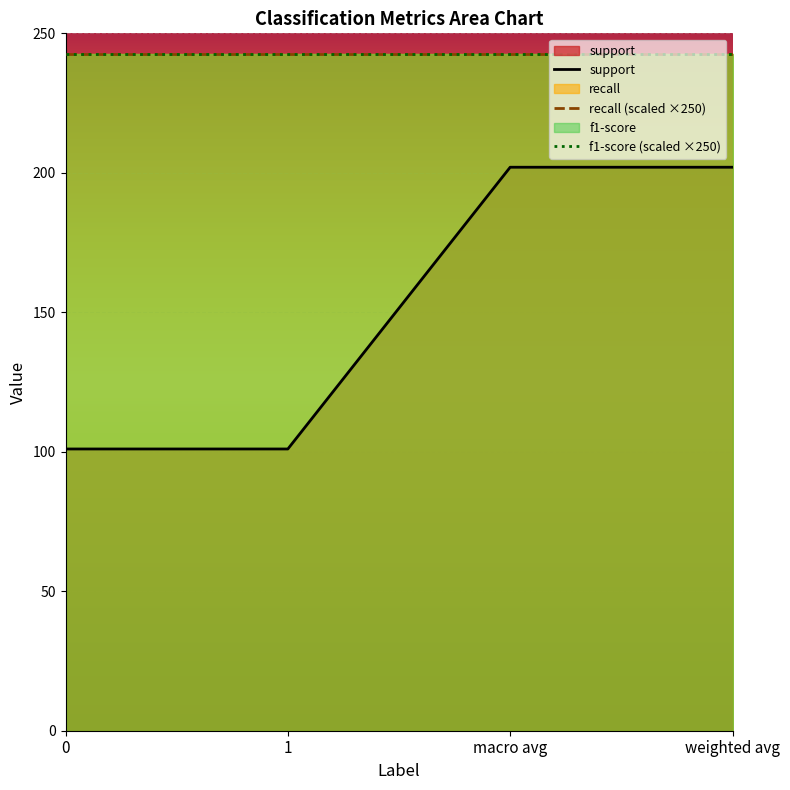

What is the total value across all series at 1?

102.9